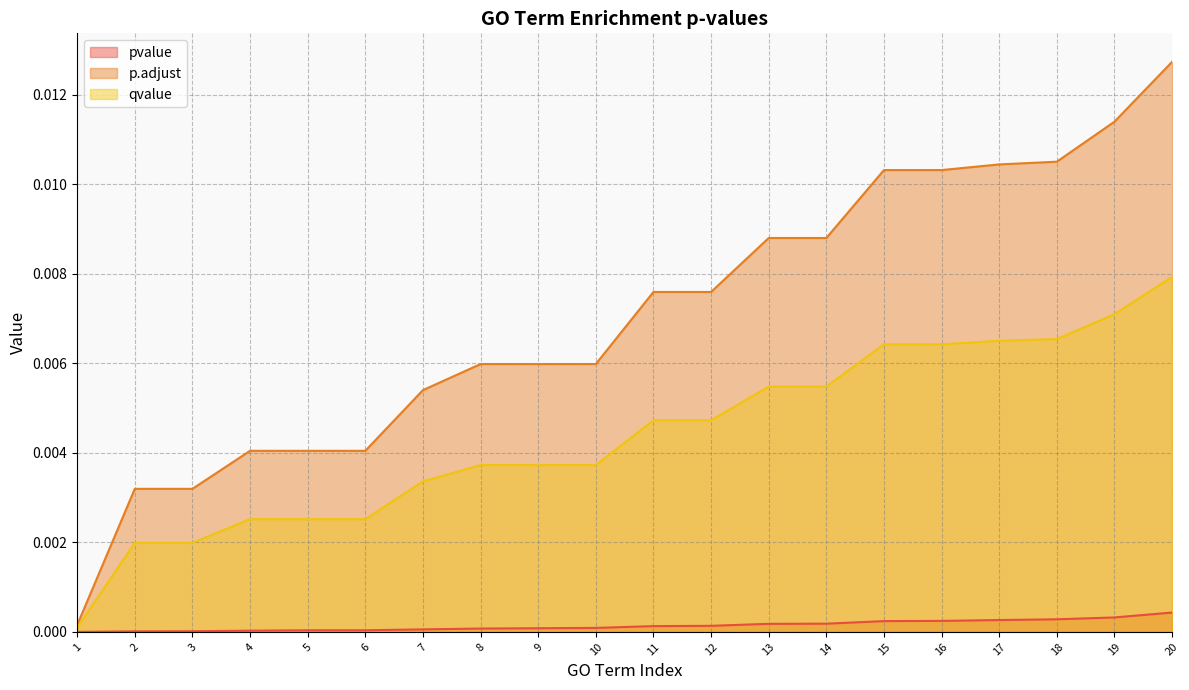

True or false: pvalue has more than 0 points higher than both neighbors.

False